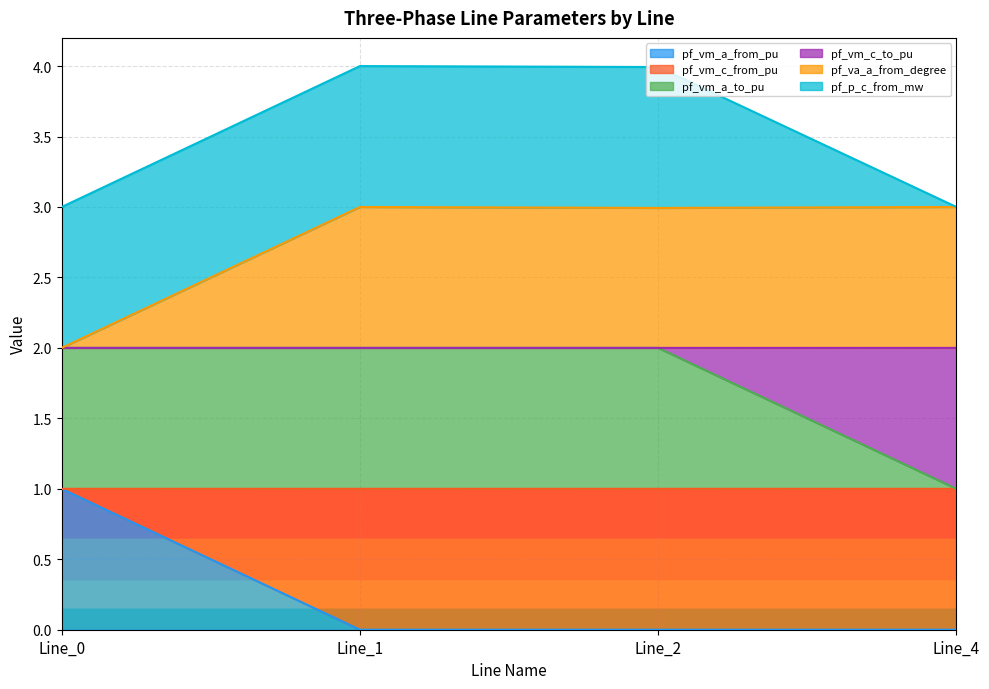

True or false: pf_vm_c_from_pu and pf_vm_a_to_pu intersect in this chart.

False